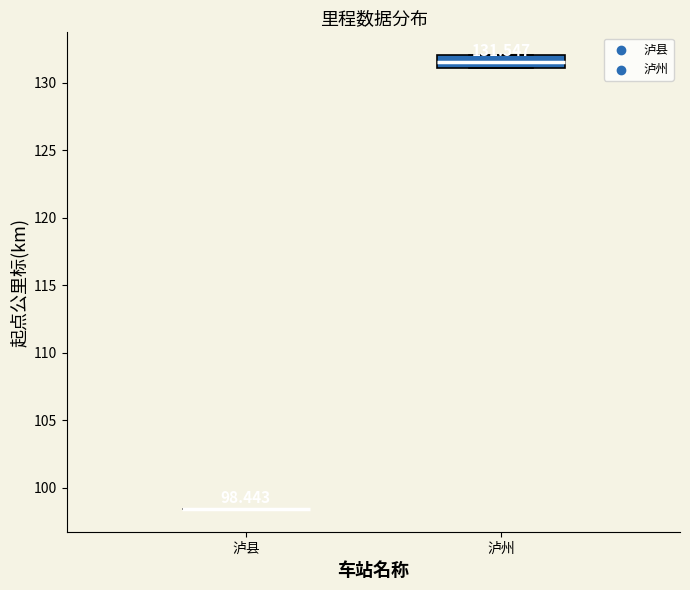

Which box is the tallest, from its lower edge to its upper edge?

泸州